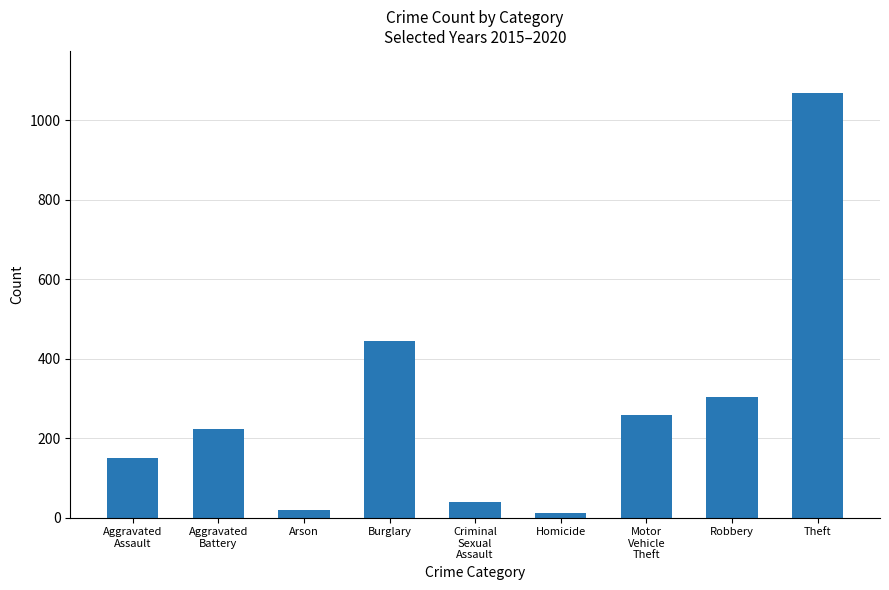

How many categories are shown in the chart?

9